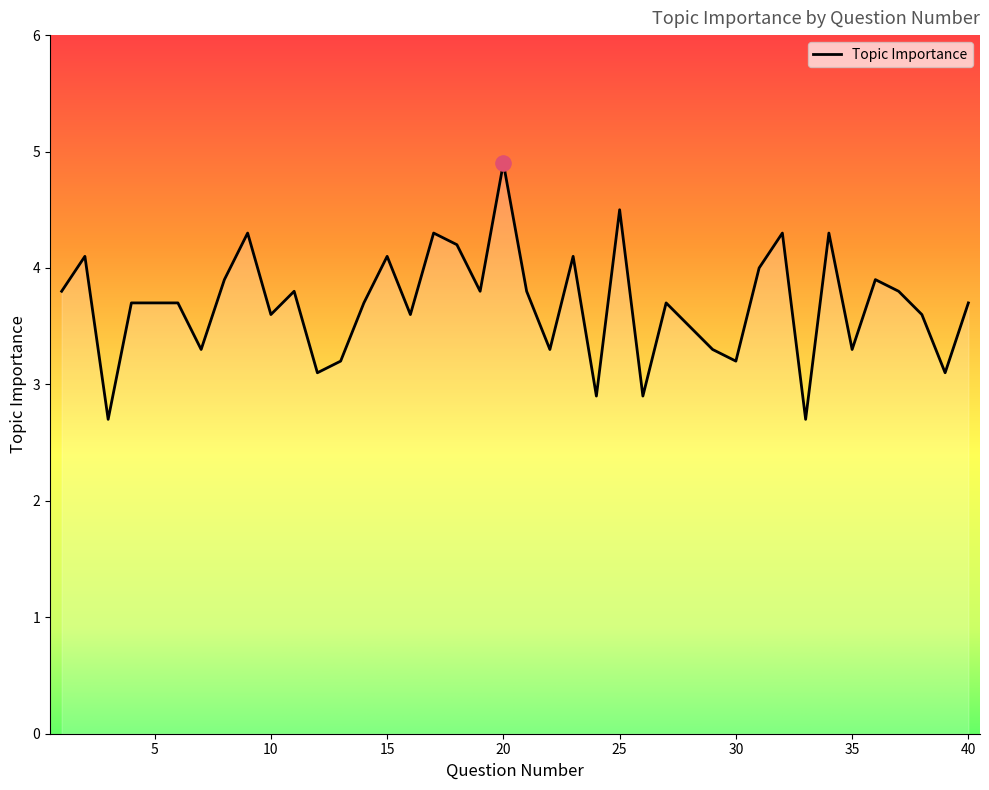

What is the maximum value shown in the chart?

4.9